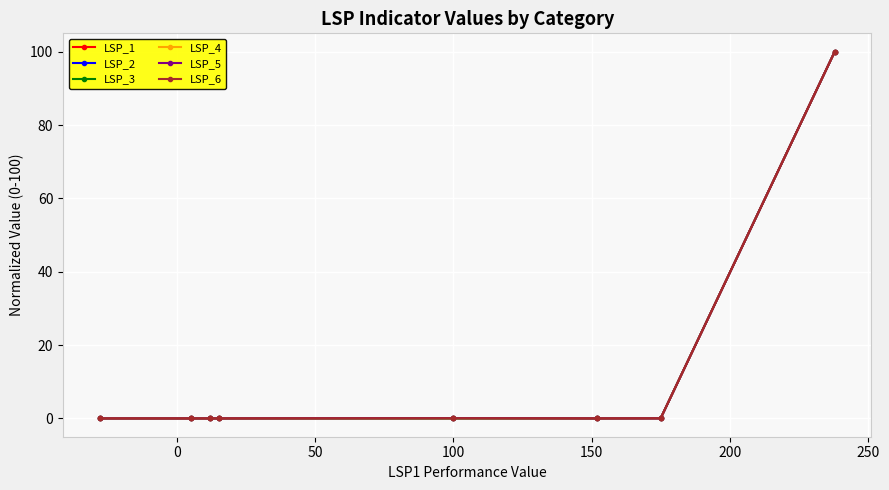

What is the maximum value shown in the chart?

100.0